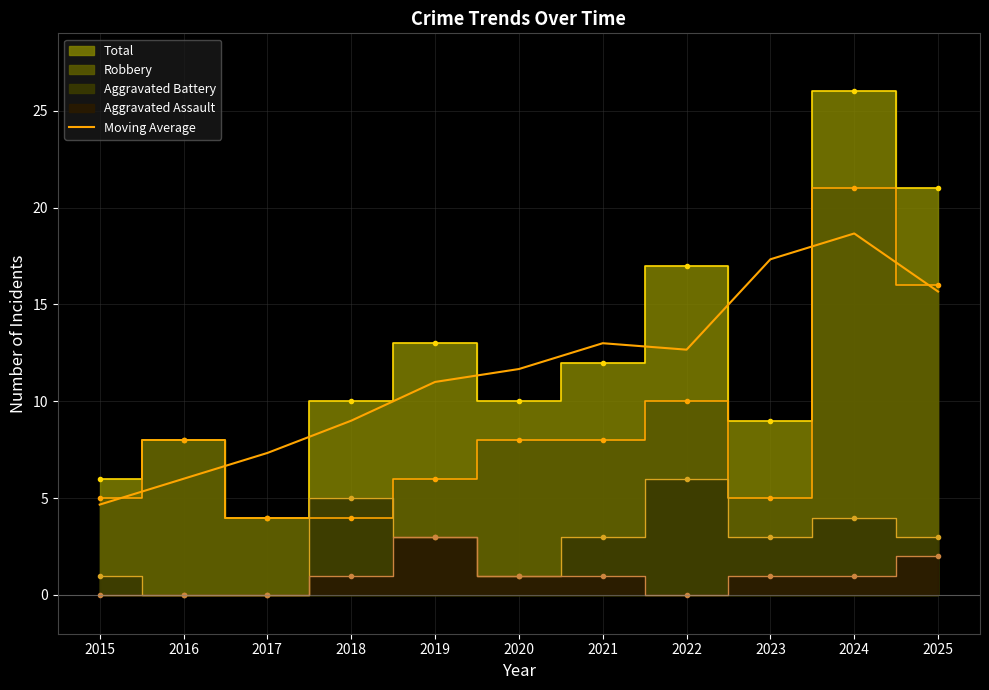

True or false: Moving Average has a value of 6.0 at 2016.

True